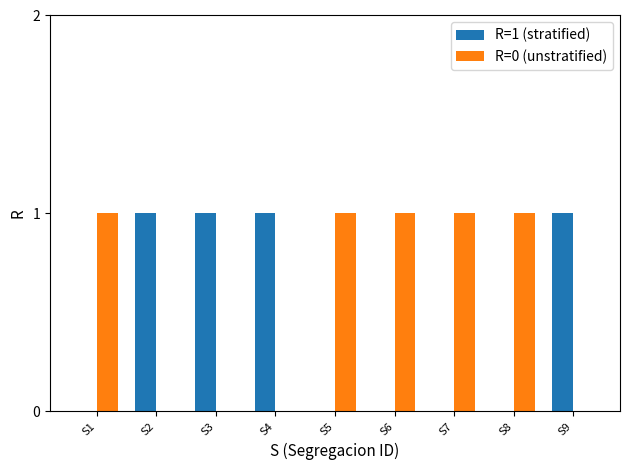

Which series has the largest total across all categories?

R=0 (unstratified)